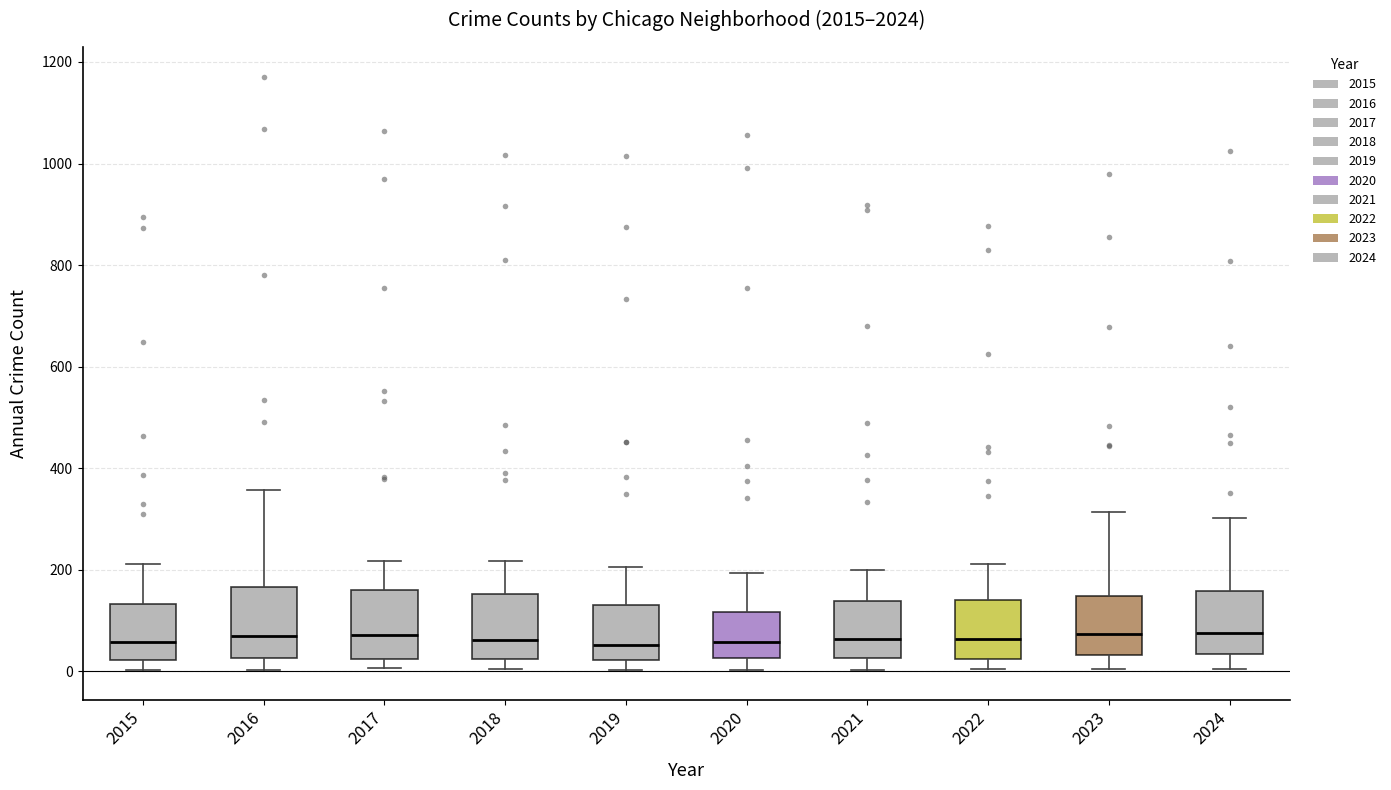

Where does the upper whisker of the box at x = 2017 end on the y-axis? The values are not printed on the chart, so give them approximately, as read against the axis.

220